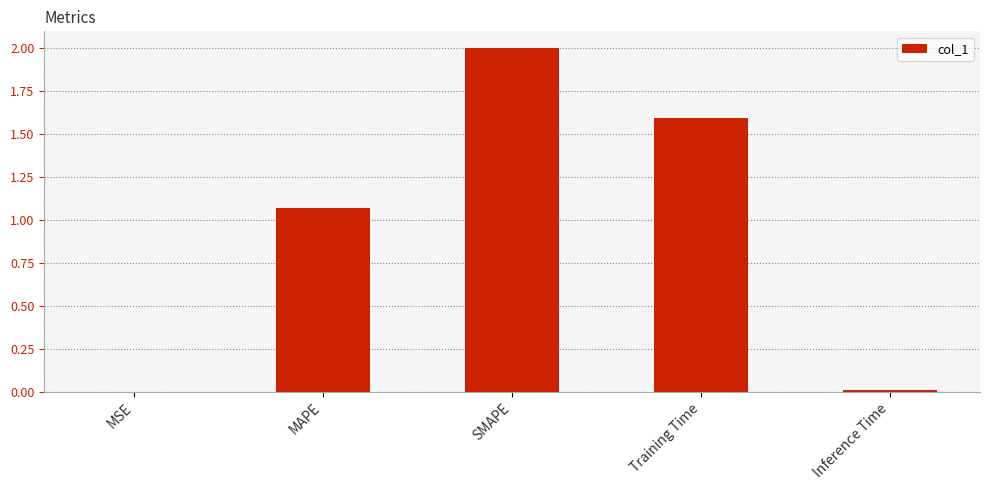

What is the maximum value shown in the chart?

2.0